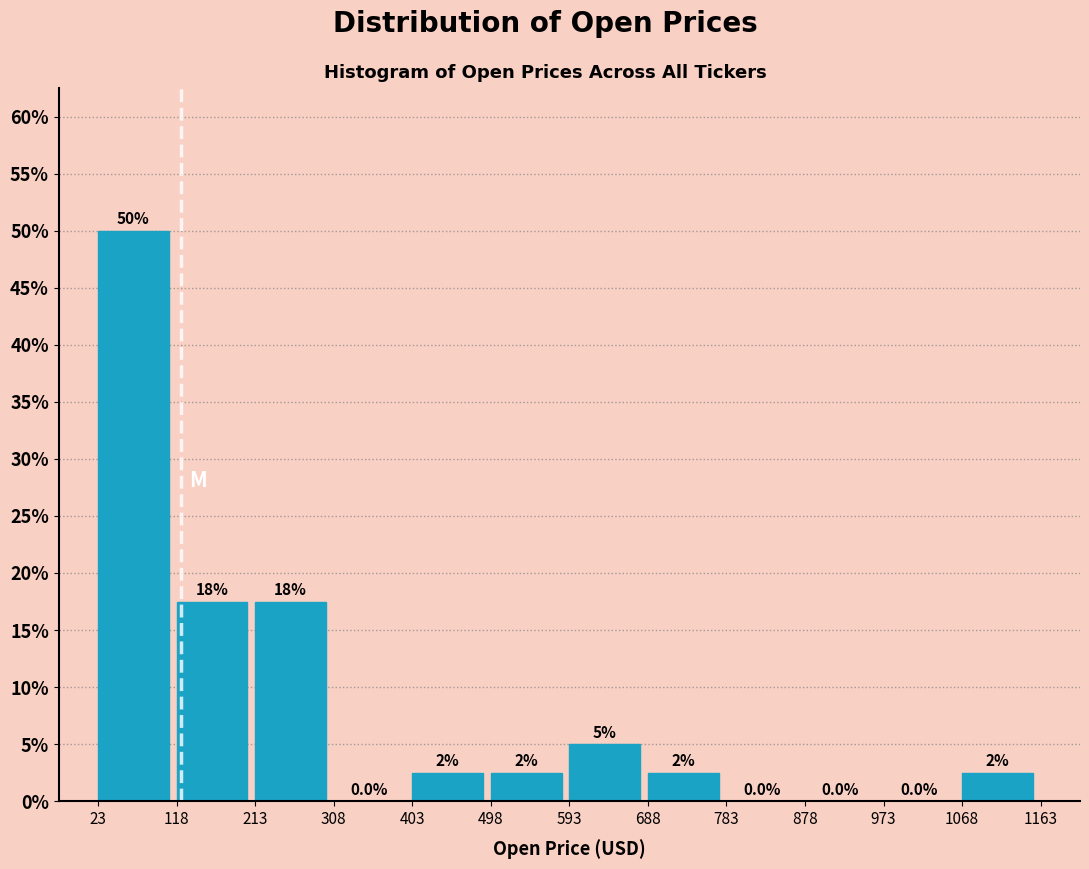

Over which range of the x-axis is the bar tallest?

23 to 118